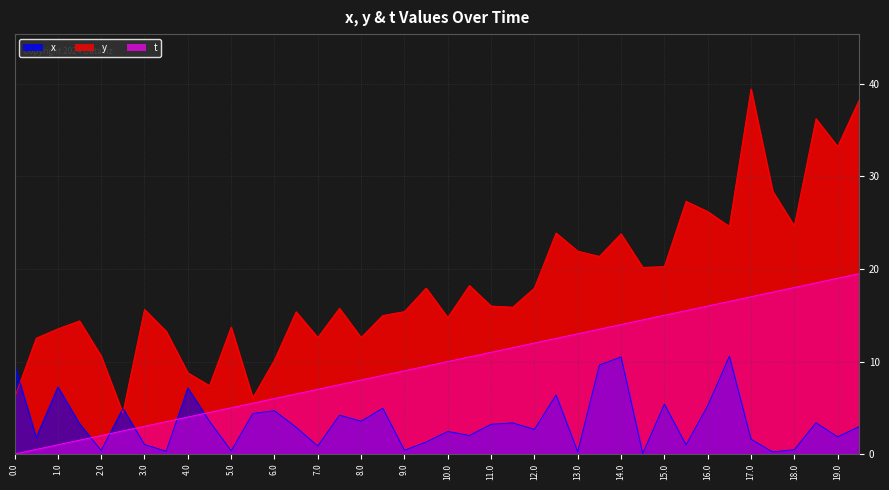

Reading left to right, list all the values displayed in this chart.

x: 0.0=6.1	0.5=12.5	1.0=13.5	1.5=14.4	2.0=10.6	2.5=4.4	3.0=15.6	3.5=13.3	4.0=8.8	4.5=7.4	5.0=13.7	5.5=6.1	6.0=10.2	6.5=15.4	7.0=12.6	7.5=15.7	8.0=12.6	8.5=15.0	9.0=15.4	9.5=17.9	10.0=14.8	10.5=18.2	11.0=16.0	11.5=15.9	12.0=17.9	12.5=23.9	13.0=21.9	13.5=21.4	14.0=23.8	14.5=20.2	15.0=20.3	15.5=27.3	16.0=26.2	16.5=24.6	17.0=39.5	17.5=28.4	18.0=24.7	18.5=36.2	19.0=33.2	19.5=38.3
y: 0.0=9.7	0.5=1.8	1.0=7.2	1.5=3.3	2.0=0.4	2.5=4.9	3.0=1.0	3.5=0.3	4.0=7.1	4.5=3.5	5.0=0.4	5.5=4.4	6.0=4.7	6.5=2.9	7.0=0.9	7.5=4.2	8.0=3.6	8.5=4.9	9.0=0.4	9.5=1.3	10.0=2.4	10.5=2.0	11.0=3.2	11.5=3.4	12.0=2.7	12.5=6.4	13.0=0.3	13.5=9.6	14.0=10.5	14.5=0.1	15.0=5.4	15.5=1.0	16.0=5.2	16.5=10.6	17.0=1.6	17.5=0.2	18.0=0.5	18.5=3.4	19.0=1.9	19.5=3.0
t: 0.0=0.0	0.5=0.5	1.0=1.0	1.5=1.5	2.0=2.0	2.5=2.5	3.0=3.0	3.5=3.5	4.0=4.0	4.5=4.5	5.0=5.0	5.5=5.5	6.0=6.0	6.5=6.5	7.0=7.0	7.5=7.5	8.0=8.0	8.5=8.5	9.0=9.0	9.5=9.5	10.0=10.0	10.5=10.5	11.0=11.0	11.5=11.5	12.0=12.0	12.5=12.5	13.0=13.0	13.5=13.5	14.0=14.0	14.5=14.5	15.0=15.0	15.5=15.5	16.0=16.0	16.5=16.5	17.0=17.0	17.5=17.5	18.0=18.0	18.5=18.5	19.0=19.0	19.5=19.5